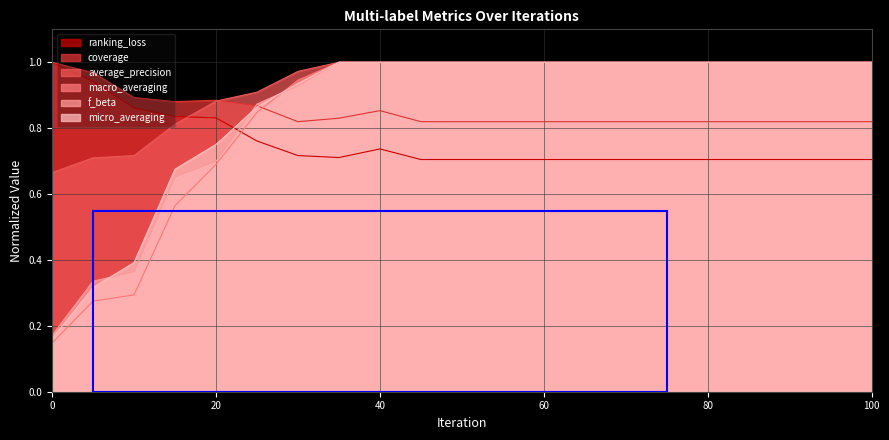

At which category is the sum across all series the highest?

40